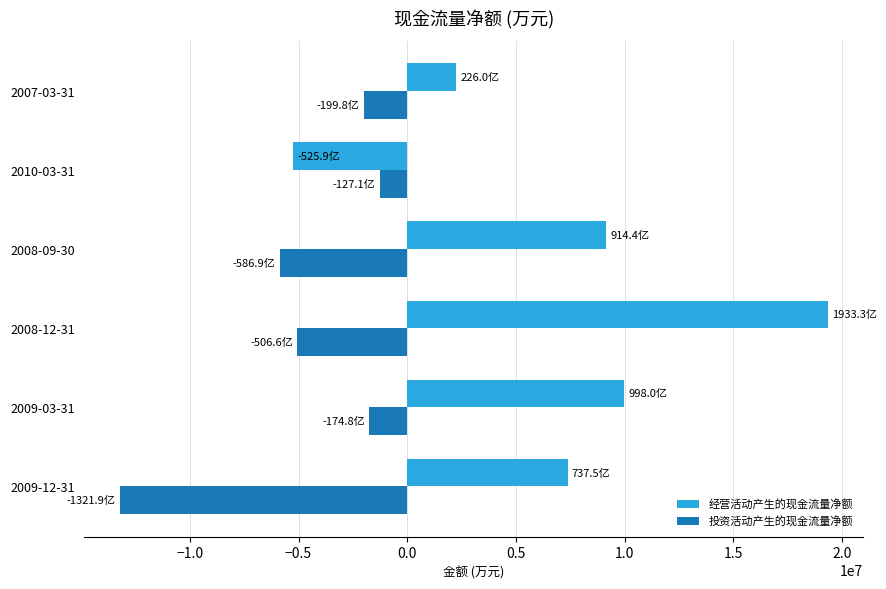

What is the difference between the maximum and minimum values in the 经营活动产生的现金流量净额 series?

24592100